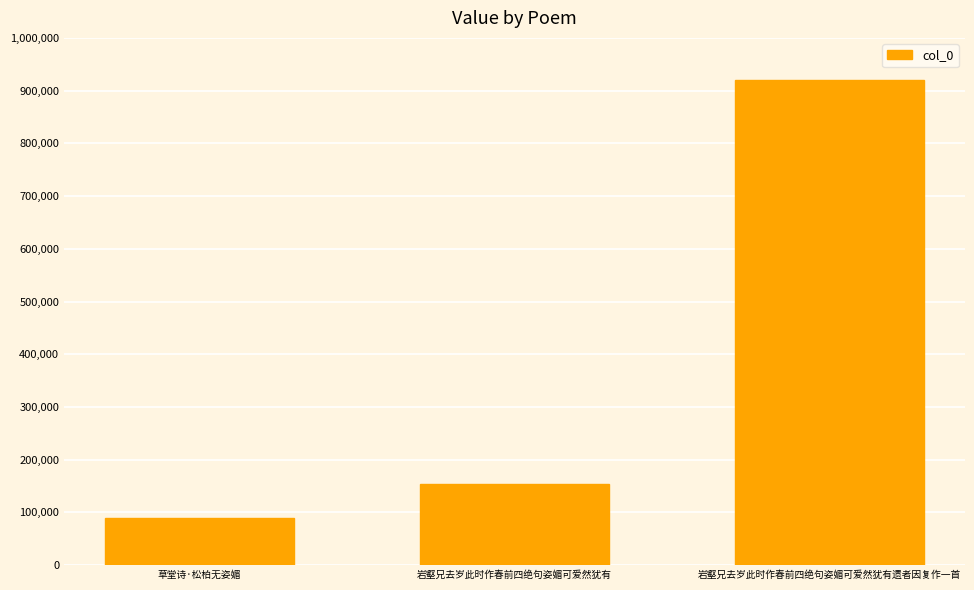

How many values are below 153727?

1